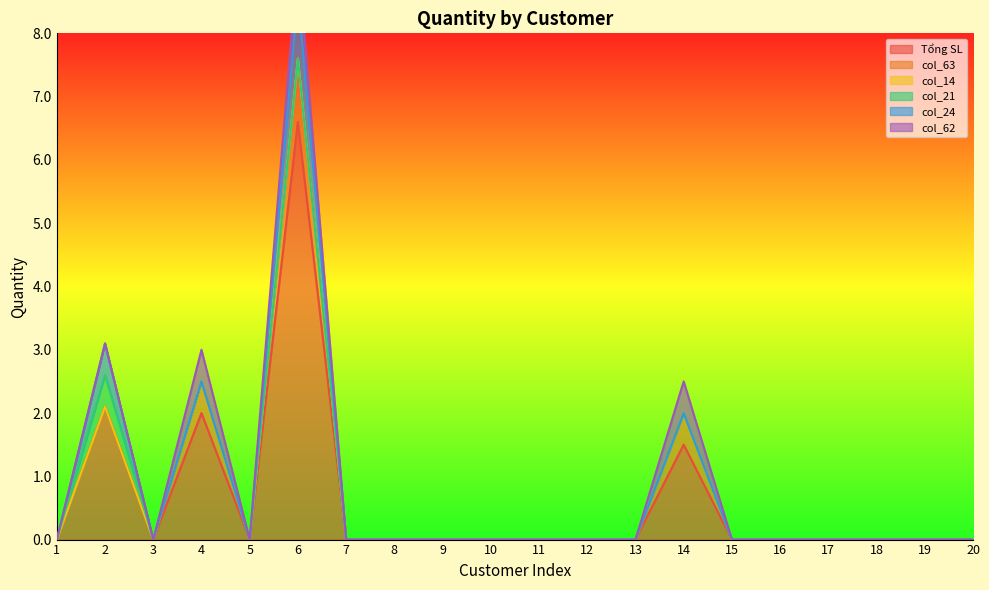

Reading left to right, what are all the values shown in this chart?

Tổng SL: 0.0	2.1	0.0	2.0	0.0	6.6	0.0	0.0	0.0	0.0	0.0	0.0	0.0	1.5	0.0	0.0	0.0	0.0	0.0	0.0
col_63: 0.0	0.0	0.0	0.5	0.0	1.0	0.0	0.0	0.0	0.0	0.0	0.0	0.0	0.5	0.0	0.0	0.0	0.0	0.0	0.0
col_14: 0.0	0.0	0.0	0.0	0.0	0.0	0.0	0.0	0.0	0.0	0.0	0.0	0.0	0.0	0.0	0.0	0.0	0.0	0.0	0.0
col_21: 0.0	0.5	0.0	0.0	0.0	0.0	0.0	0.0	0.0	0.0	0.0	0.0	0.0	0.0	0.0	0.0	0.0	0.0	0.0	0.0
col_24: 0.0	0.5	0.0	0.0	0.0	1.0	0.0	0.0	0.0	0.0	0.0	0.0	0.0	0.0	0.0	0.0	0.0	0.0	0.0	0.0
col_62: 0.0	0.0	0.0	0.5	0.0	0.6	0.0	0.0	0.0	0.0	0.0	0.0	0.0	0.5	0.0	0.0	0.0	0.0	0.0	0.0